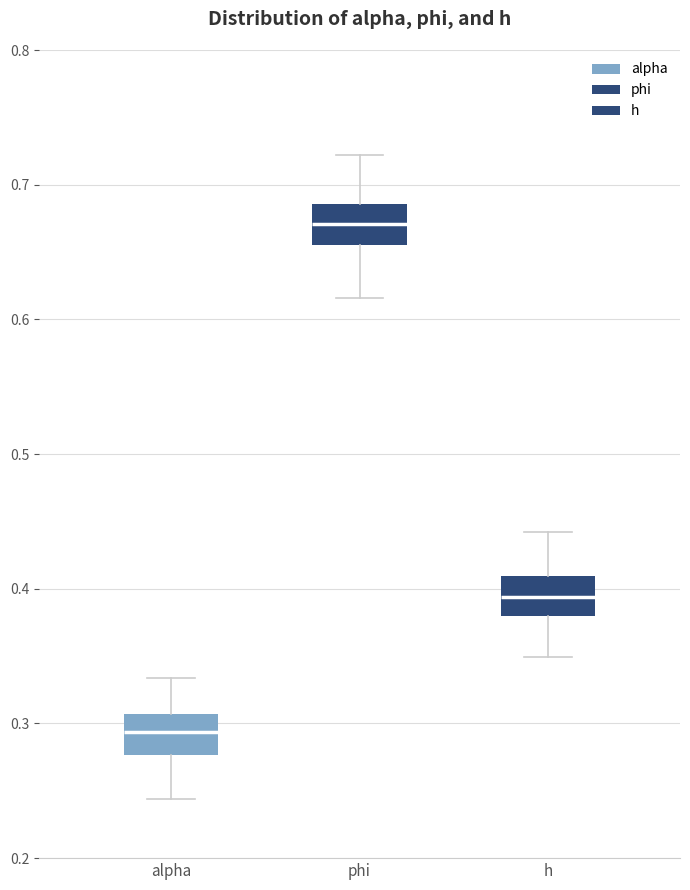

Which box has the lowest median line?

alpha